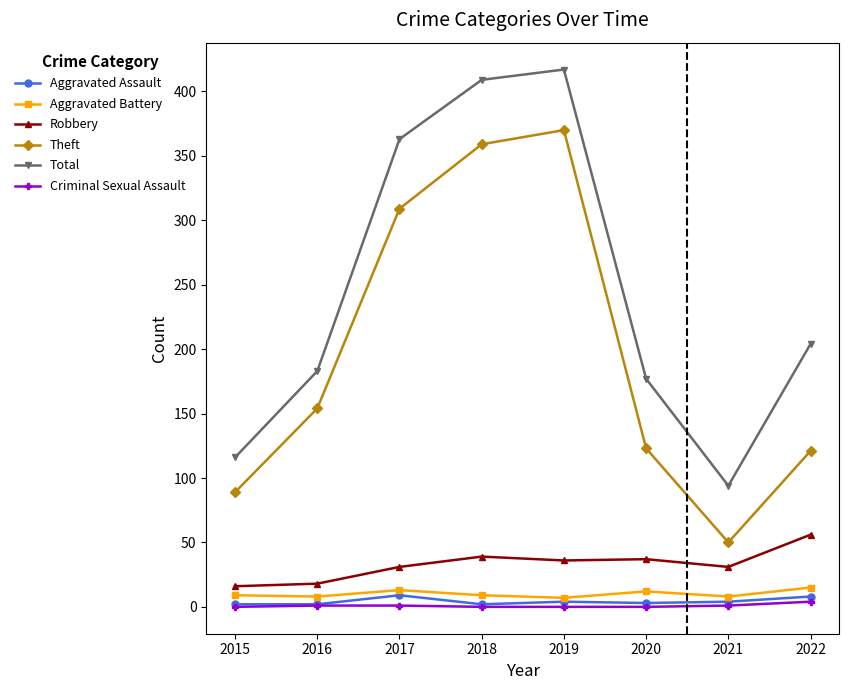

Is the value of Aggravated Assault at 2021 greater than the value of Theft at 2021?

No